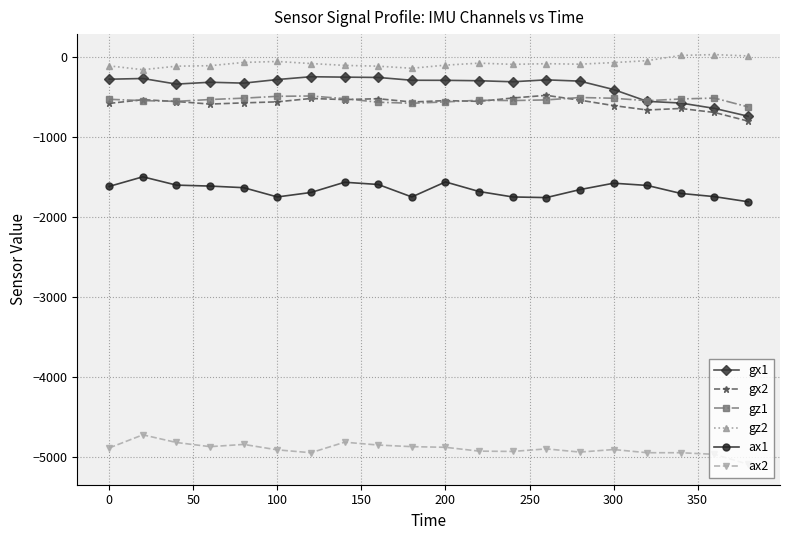

True or false: ax2 and gz1 cross at least once.

False